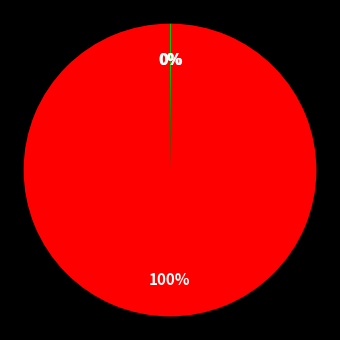

Which slice is the smallest?

MSE